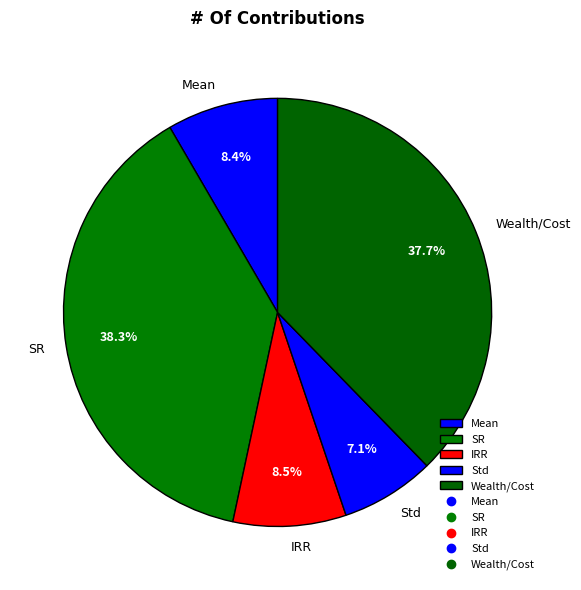

What is the smallest slice in the pie chart?

Std